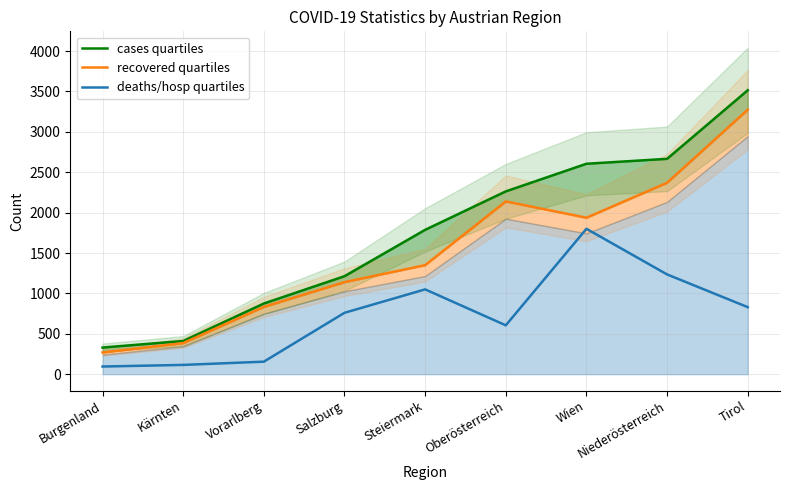

True or false: deaths/hosp quartiles and cases quartiles intersect in this chart.

False